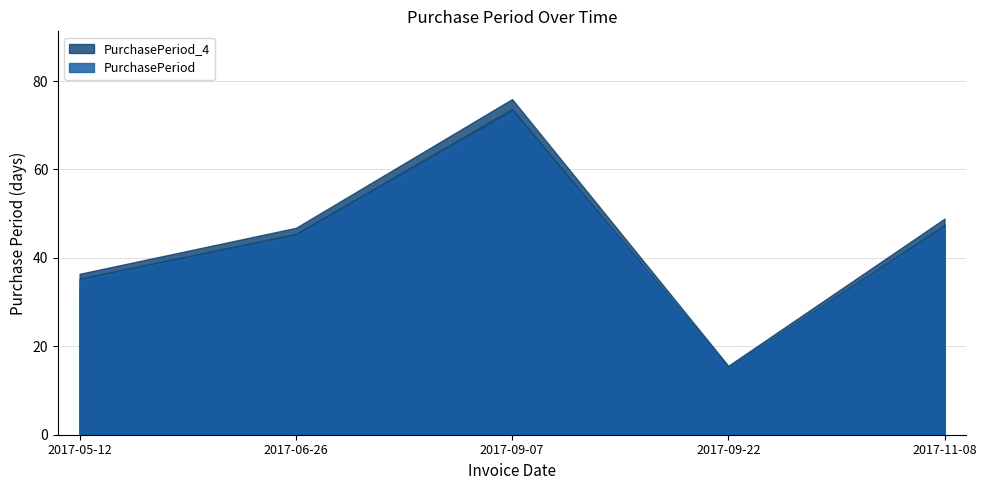

Does the chart have visible grid lines?

Yes